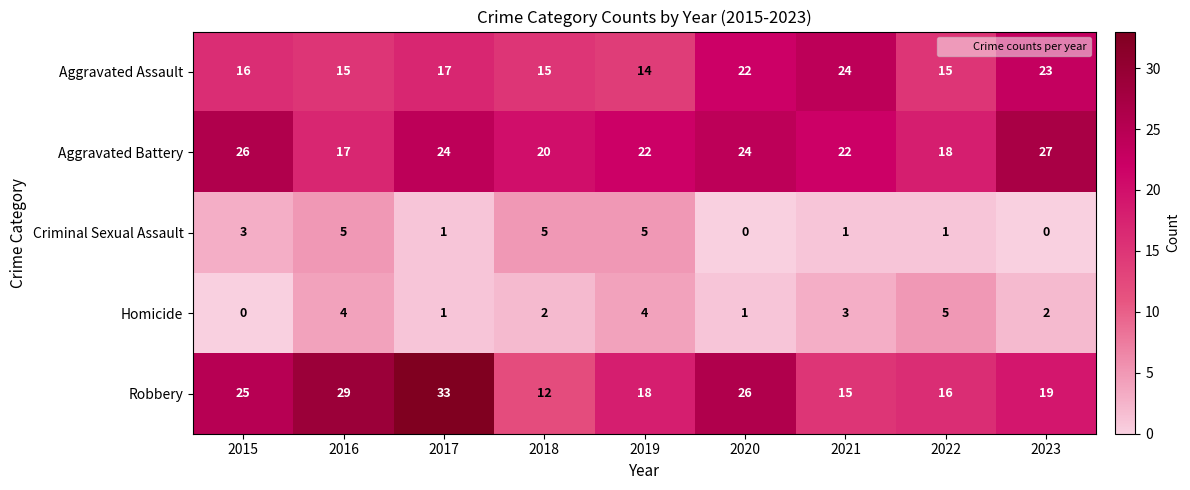

Which category has the highest value across all series?

2017